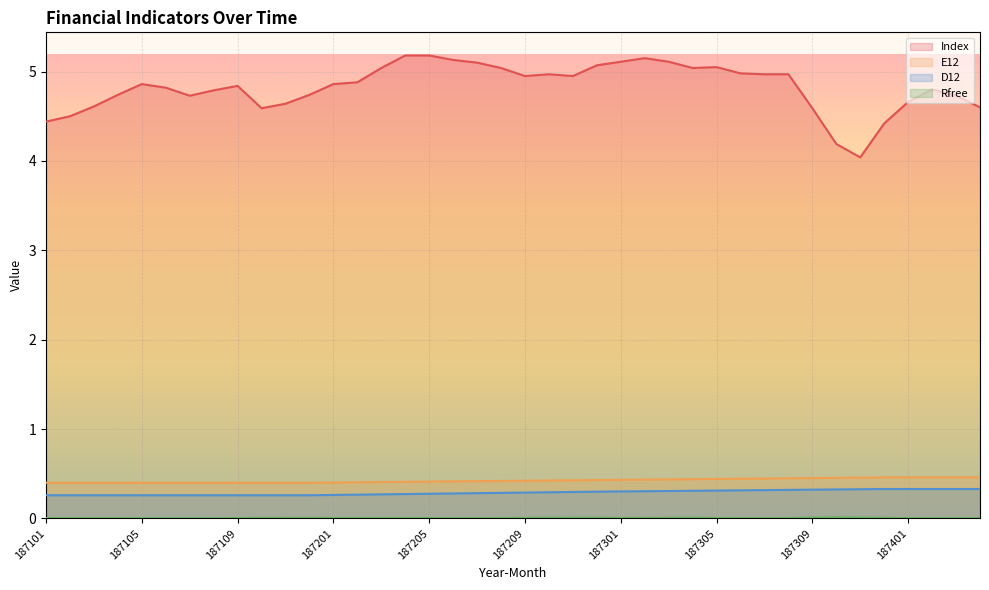

How many lines are shown in the chart?

4